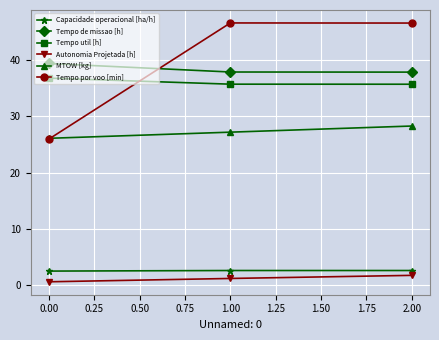

What is the average value of the Capacidade operacional [ha/h] series?

2.6